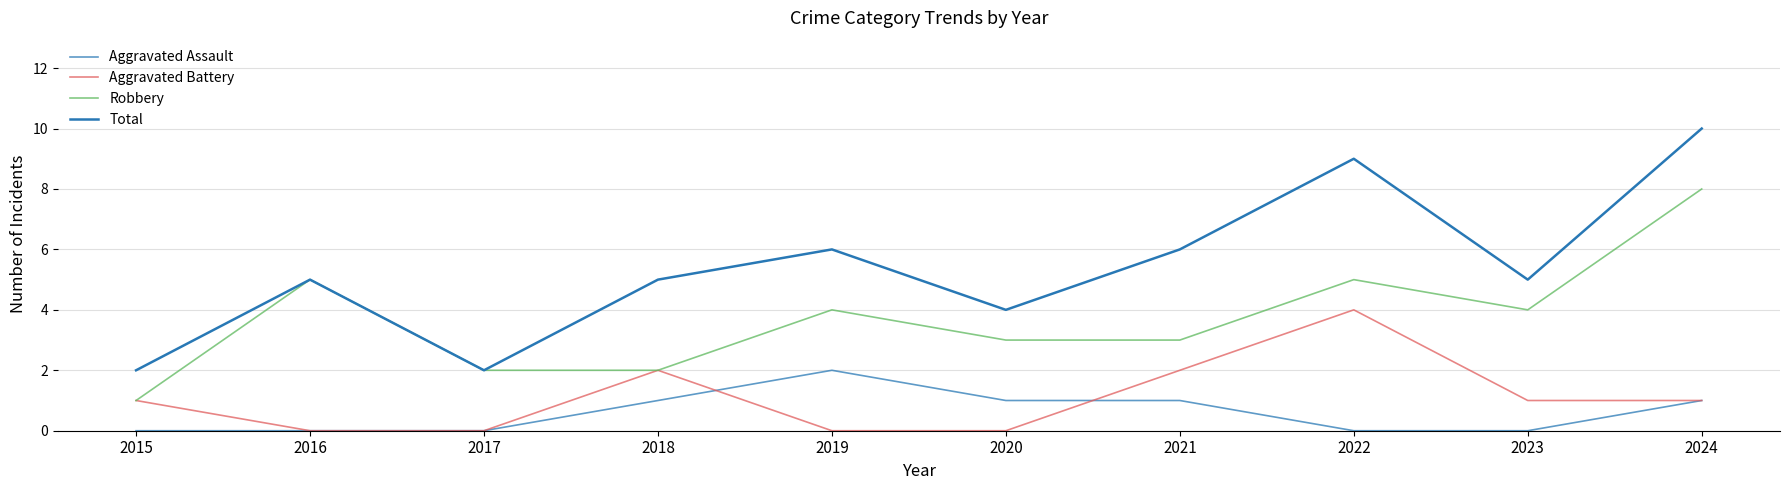

At which category is the sum across all series the highest?

2024